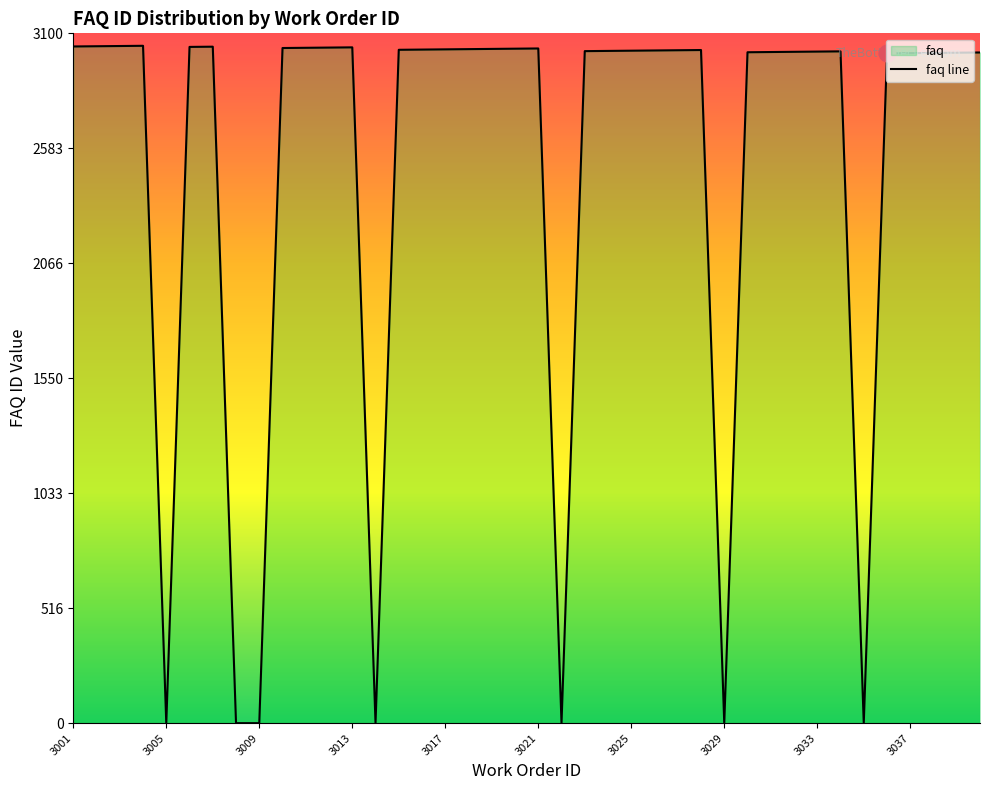

What is the value of the 28th point from the left?

3025